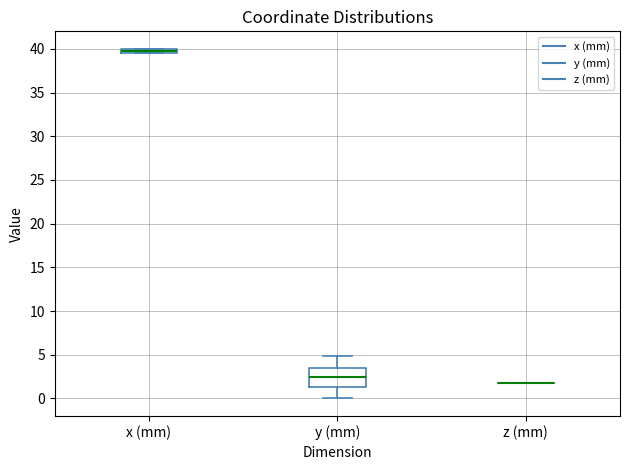

Which box is the tallest, from its lower edge to its upper edge?

y (mm)